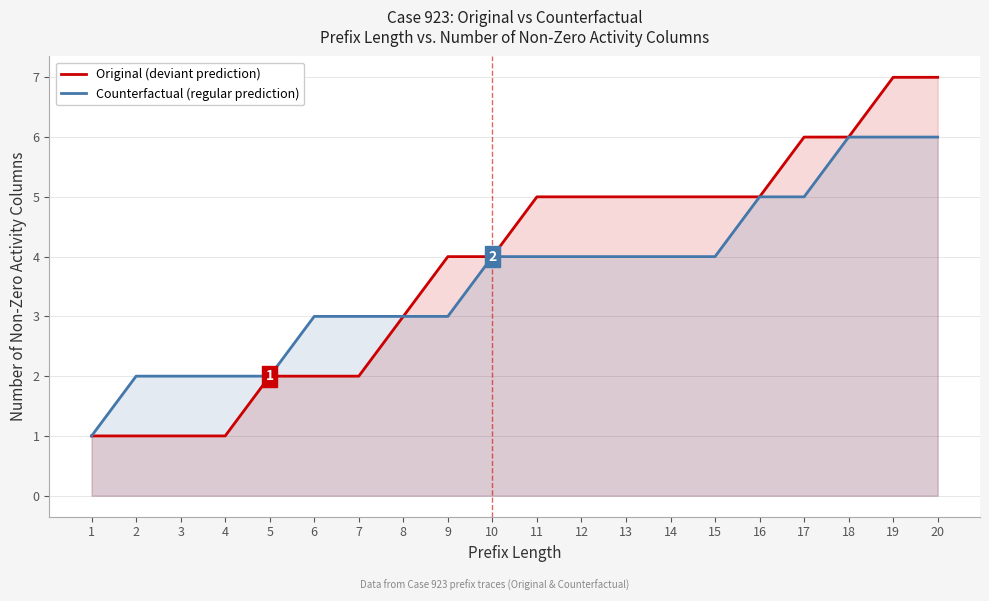

How many lines are shown in the chart?

2